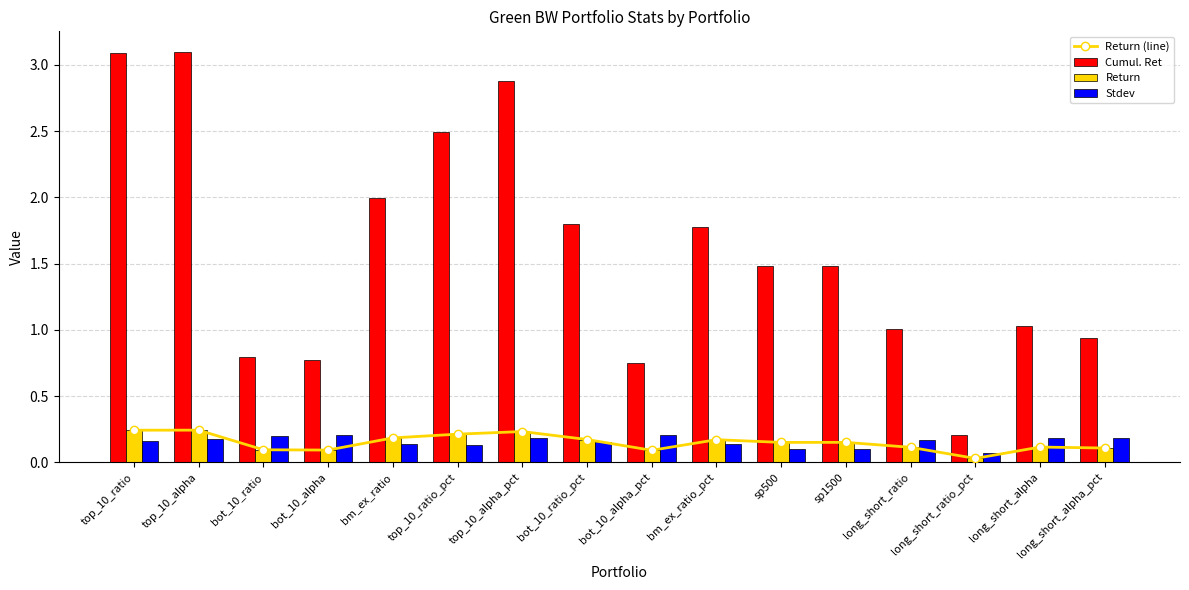

Which series has the largest total across all categories?

Cumul. Ret